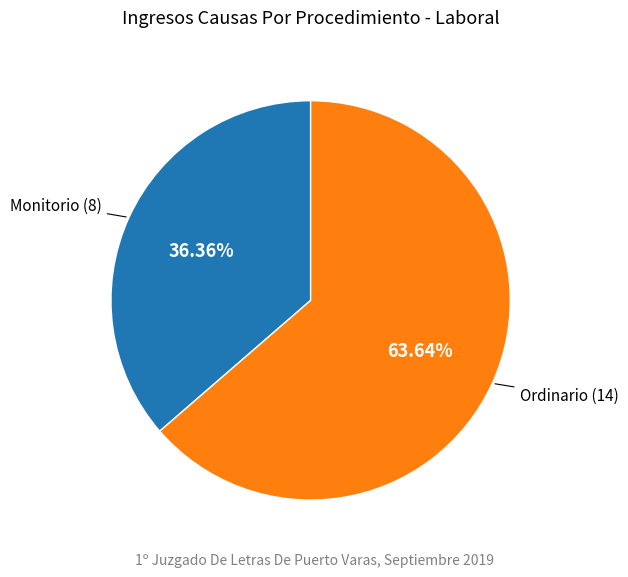

Is there any slice that represents more than half of the pie?

Yes